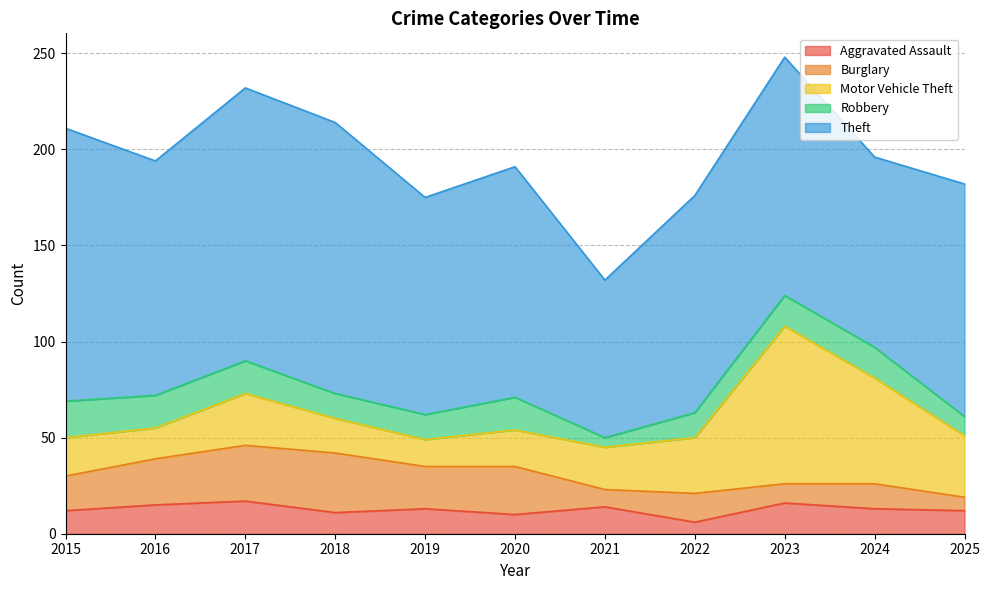

What is the lowest value of the Robbery series?

5